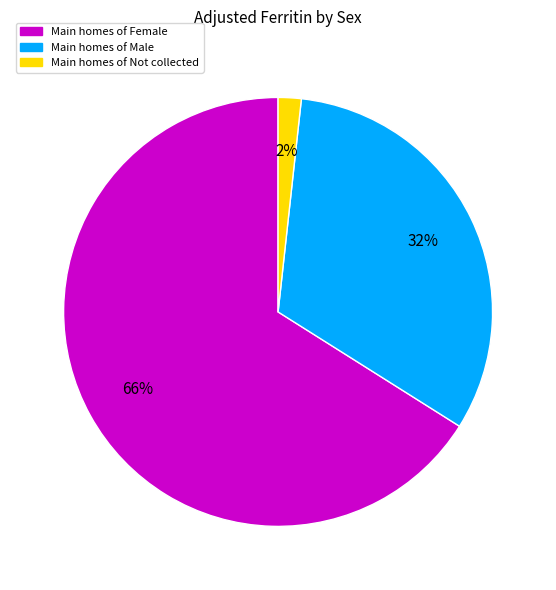

Does any single category account for the majority?

Yes